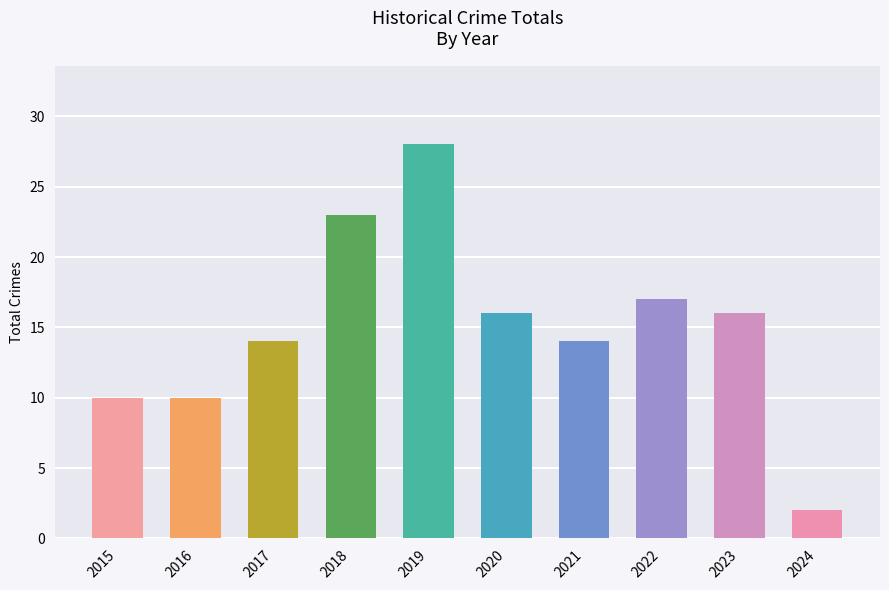

Between 2016 and 2020, which is larger?

2020